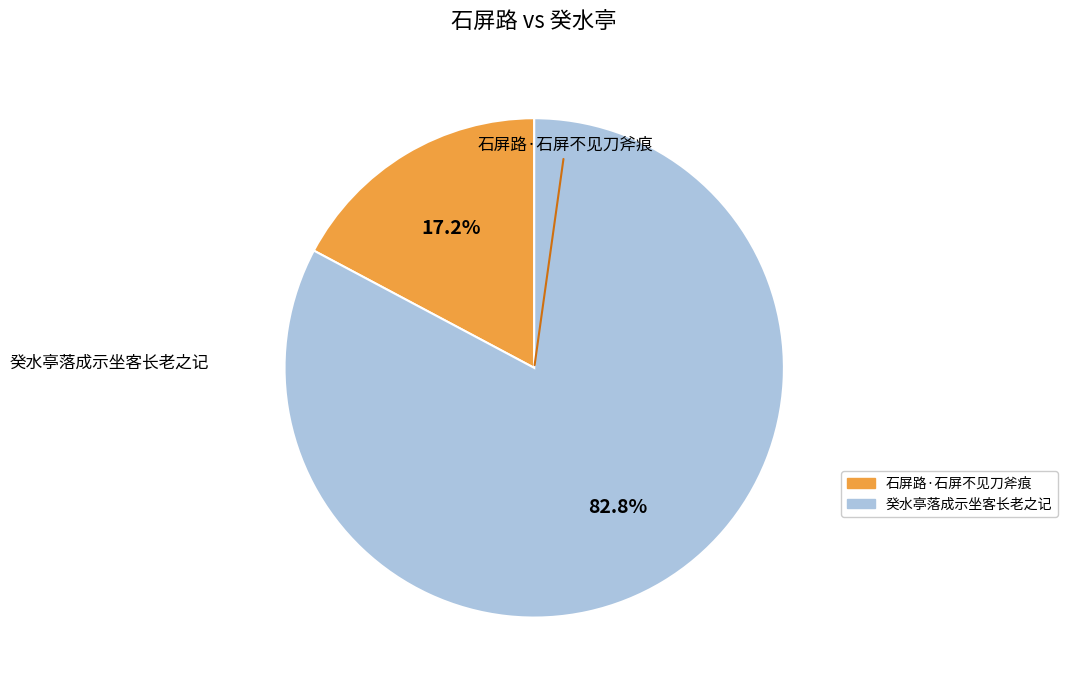

How many slices are in this pie chart?

2